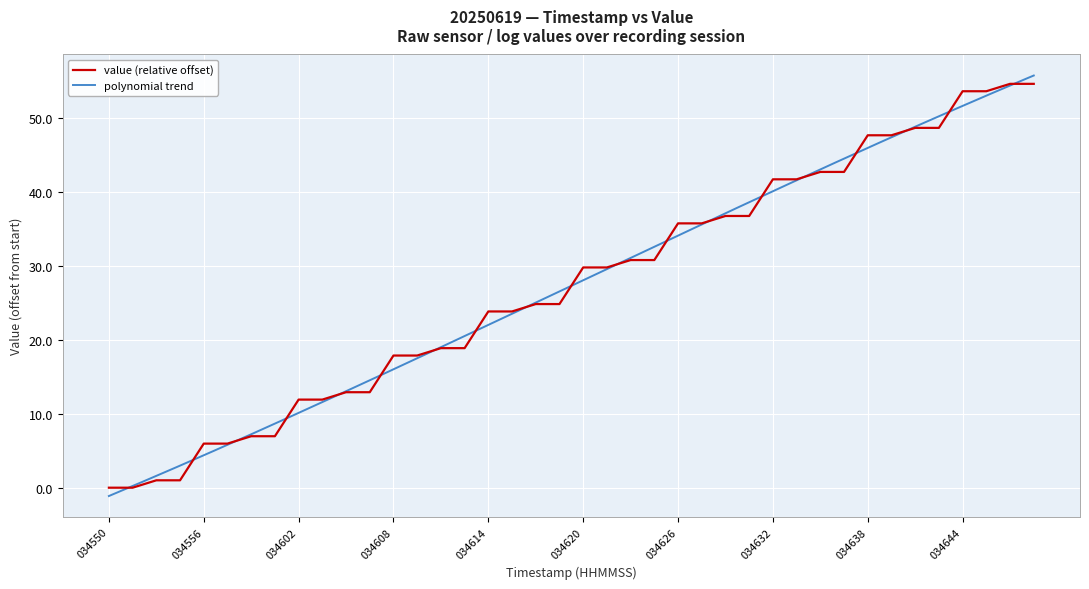

Reading right to left, what are all the values shown in this chart?

034644=54.6	034644=54.6	034644=53.6	034644=53.6	034638=48.7	034638=48.7	034638=47.7	034638=47.7	034632=42.7	034632=42.7	034632=41.7	034632=41.7	034626=36.8	034626=36.8	034626=35.8	034626=35.8	034620=30.8	034620=30.8	034620=29.8	034620=29.8	034614=24.8	034614=24.8	034614=23.8	034614=23.8	034608=18.9	034608=18.9	034608=17.9	034608=17.9	034602=12.9	034602=12.9	034602=11.9	034602=11.9	034556=7.0	034556=7.0	034556=6.0	034556=6.0	034550=1.0	034550=1.0	034550=0.0	034550=0.0